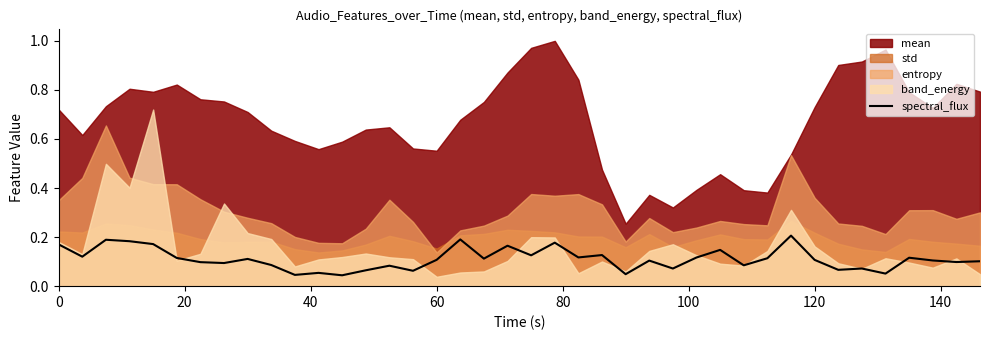

True or false: the data shows 0.1 at 100.

False